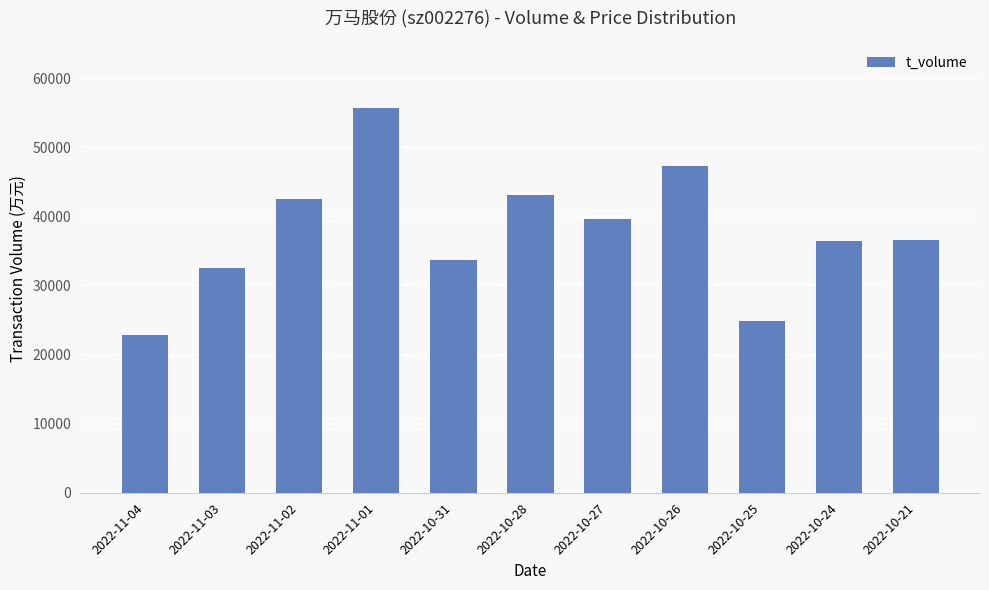

Between 2022-11-02 and 2022-10-26, which is larger?

2022-10-26